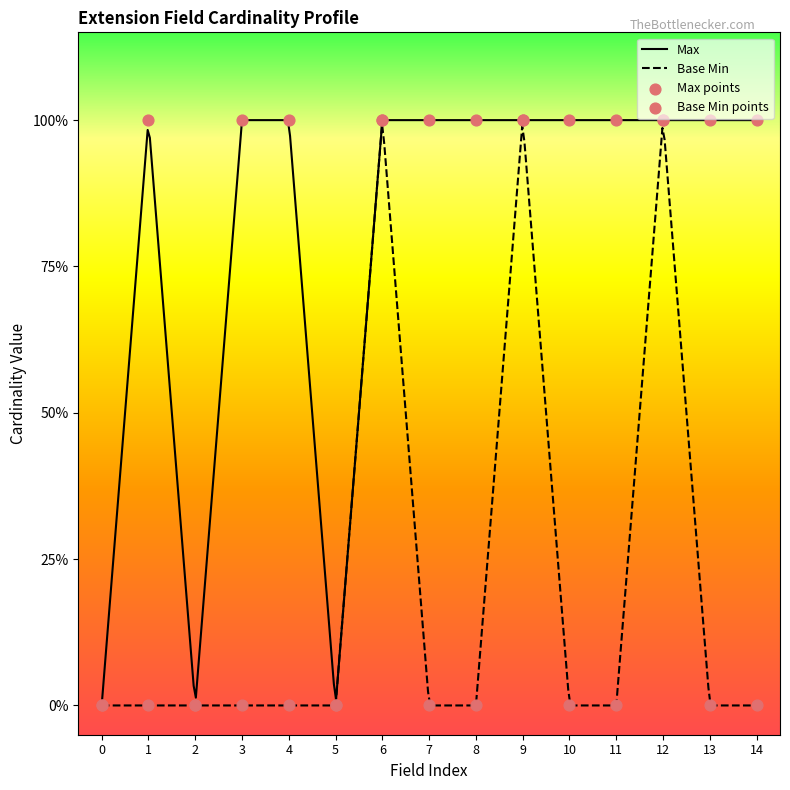

Which series has the largest total across all categories?

Max